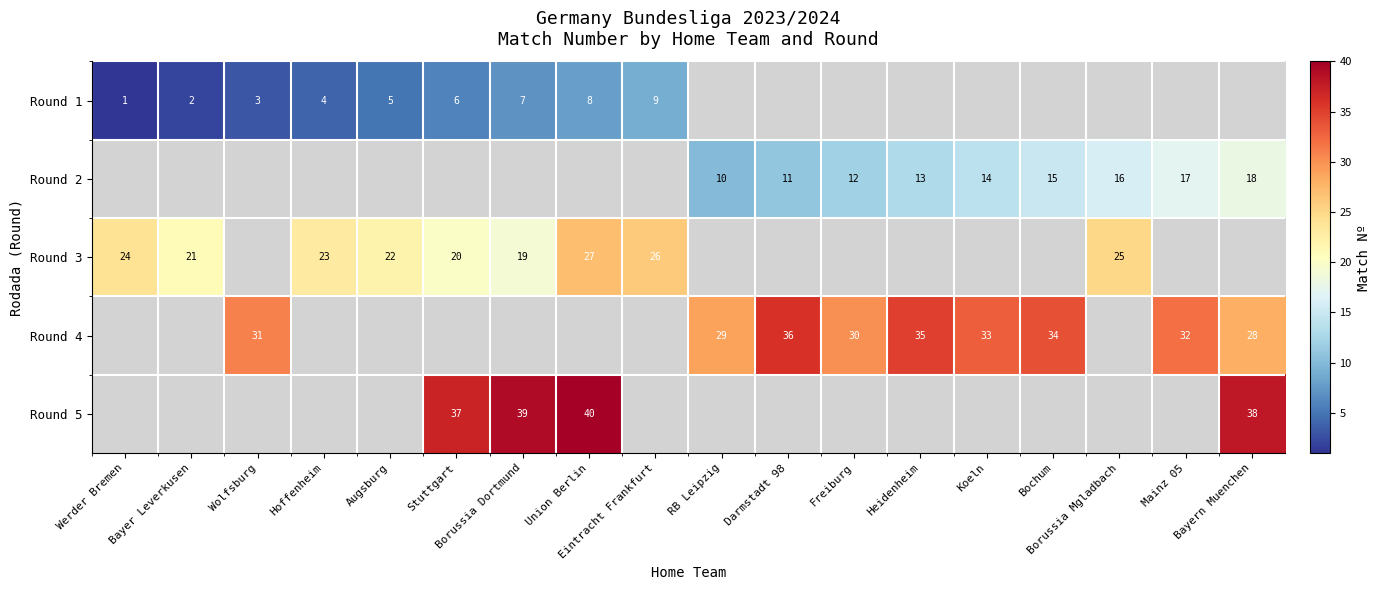

True or false: Round 1 has a value of 9 at Eintracht Frankfurt.

True